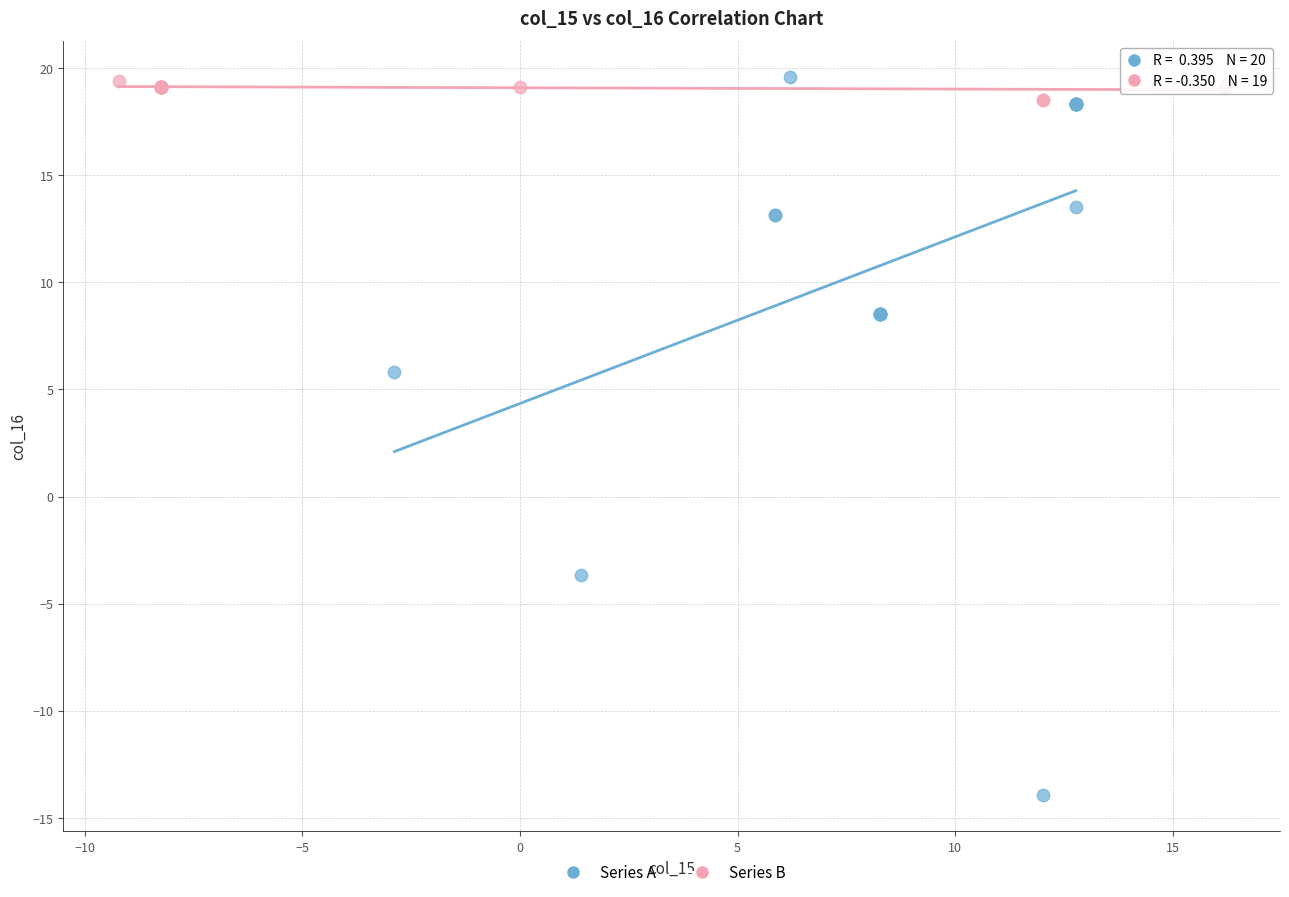

Which series reaches the minimum Y coordinate?

Series A